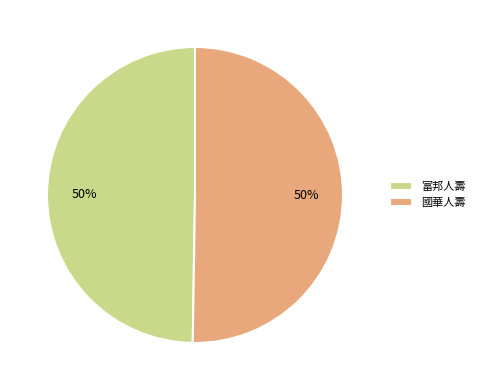

To the nearest percent, what portion does 國華人壽 represent?

50%